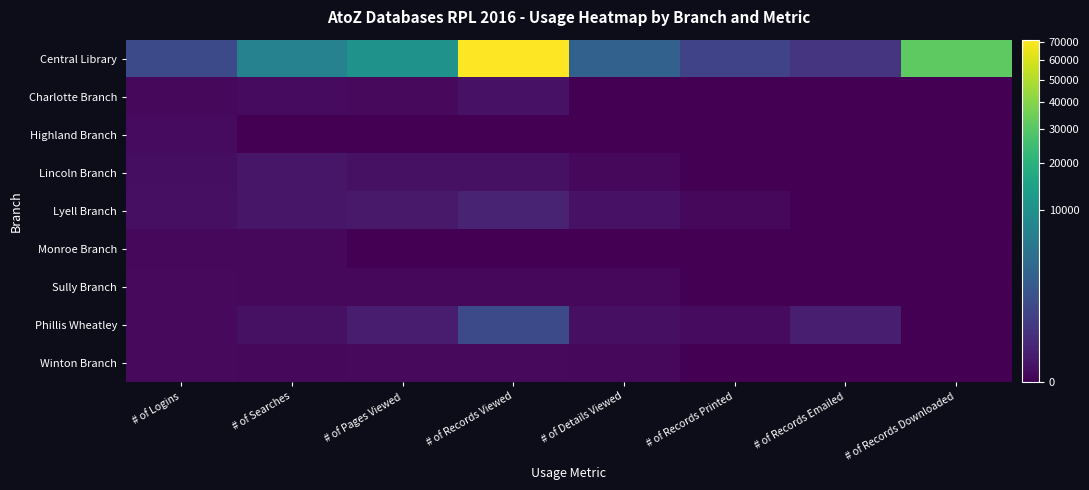

Which series changed the most between # of Logins and # of Records Downloaded?

Central Library